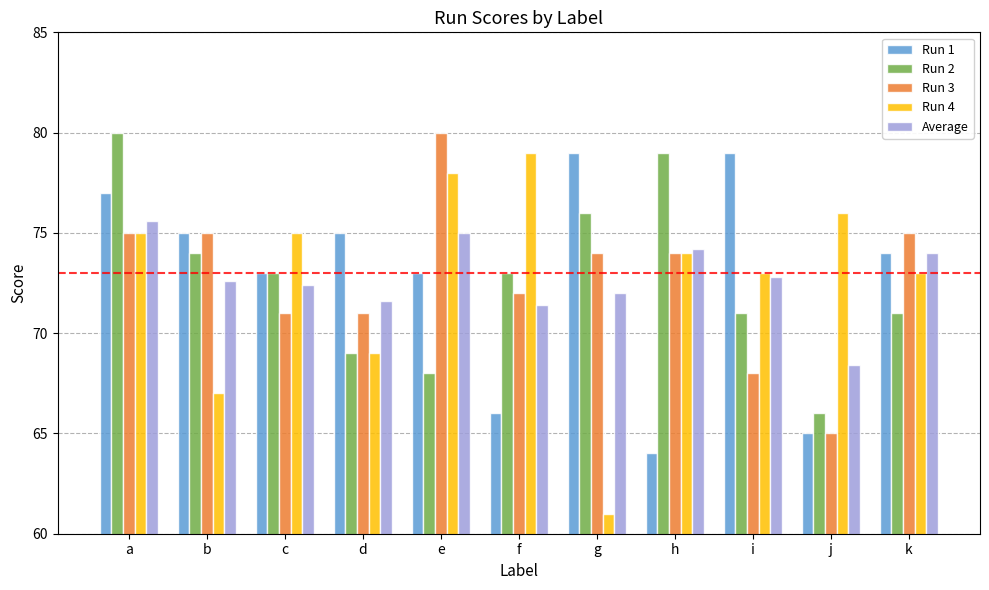

What is the approximate value of Run 2 at k?

71.0